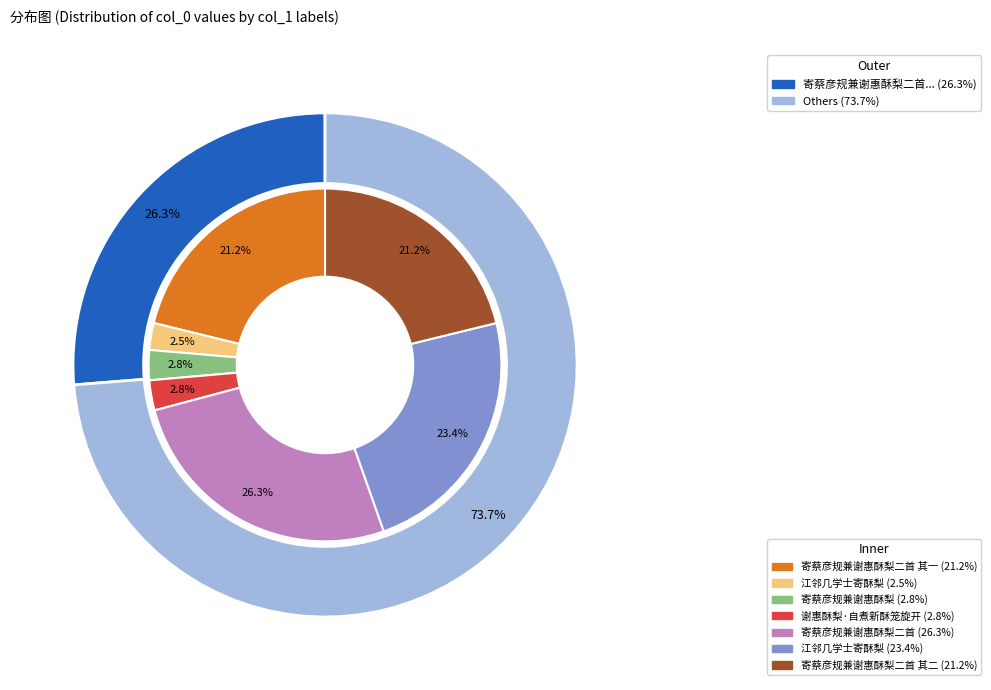

Combined, do 寄蔡彦规兼谢惠酥梨二首 其一 and 江邻几学士寄酥梨 account for over 50%?

No